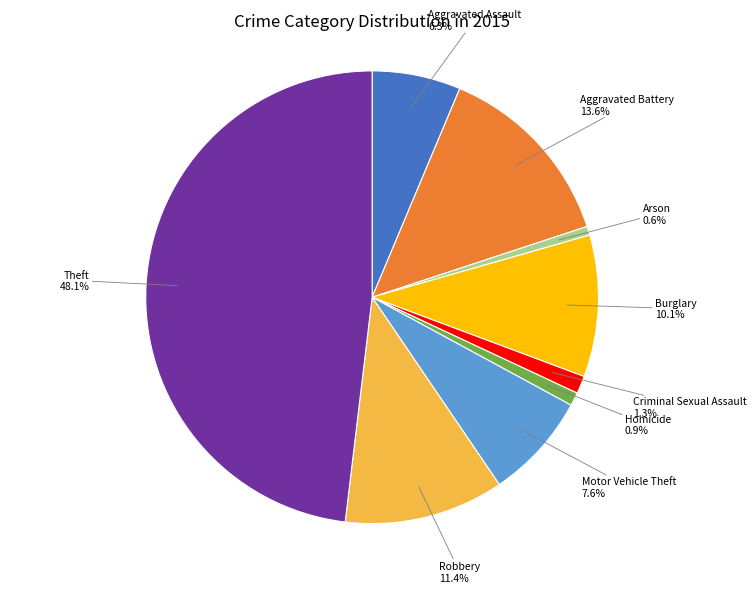

Is there any slice that represents more than half of the pie?

No